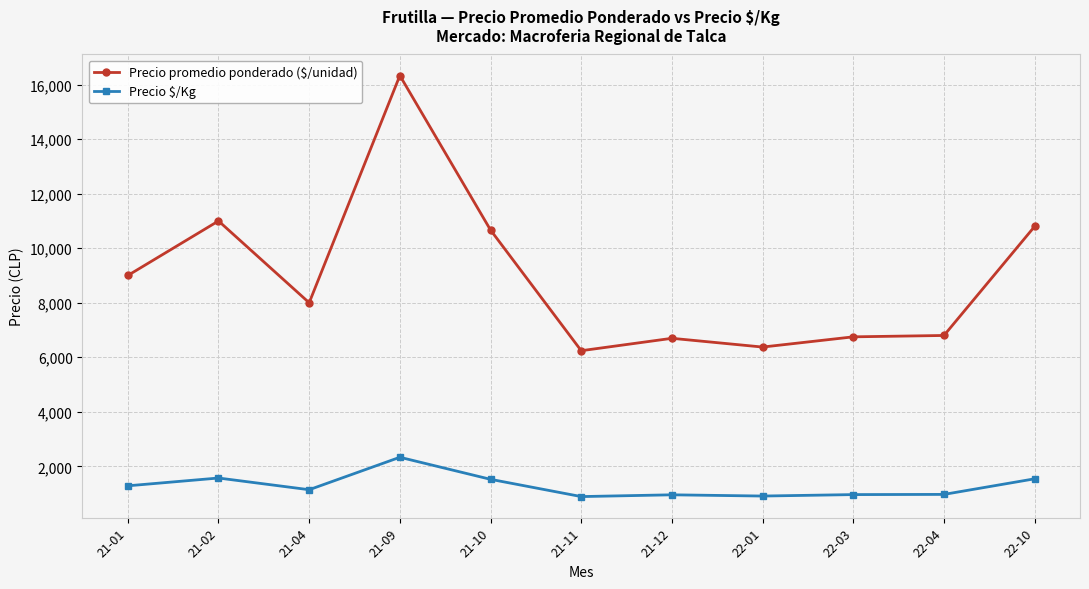

Where does the Precio promedio ponderado ($/unidad) series first go above 8000?

21-01